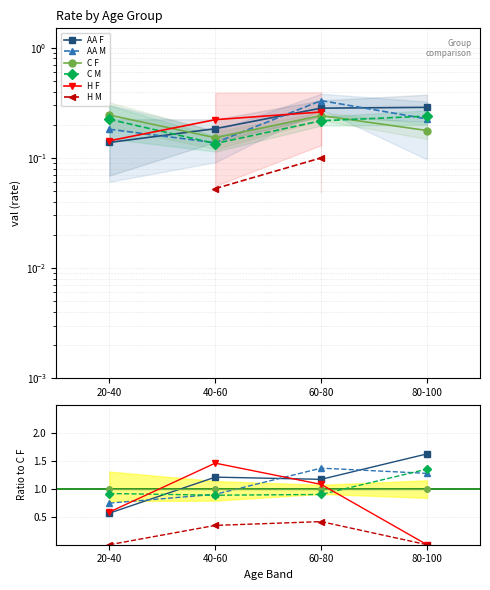

The H F series shows 0.9 at 20-40. True or false?

False